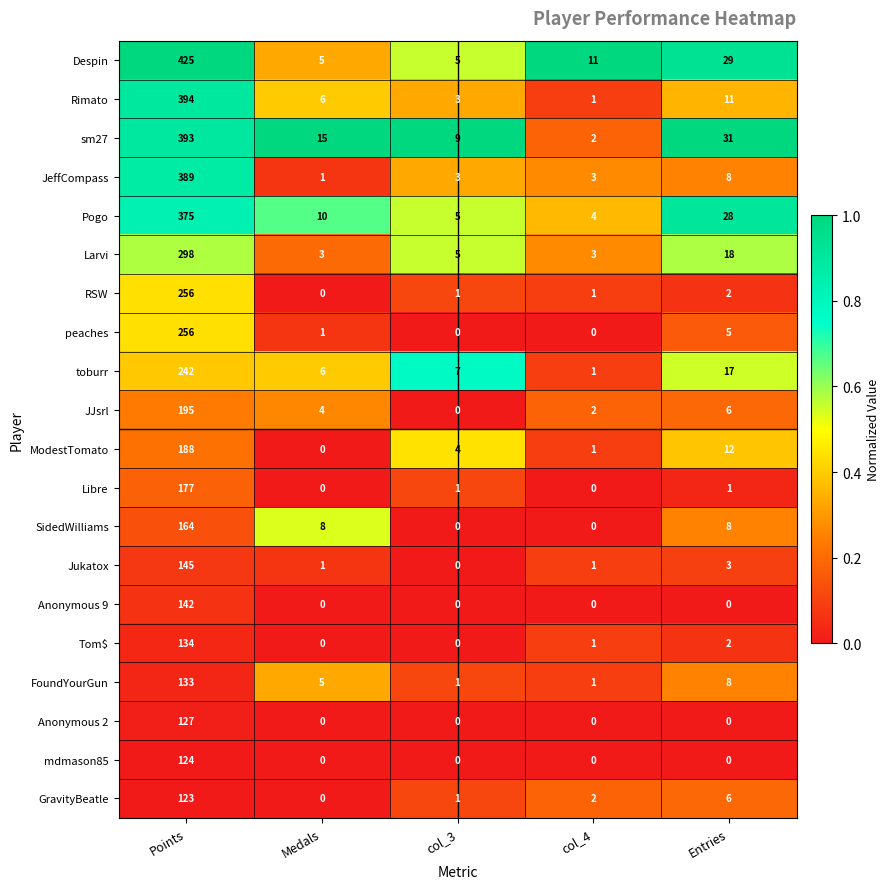

What is the average value of the mdmason85 series?

25